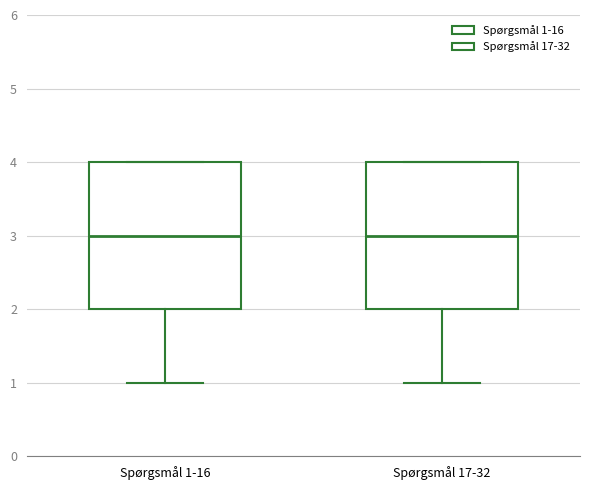

Where does the median line of the box for Spørgsmål 17-32 sit on the y-axis? The values are not printed on the chart, so give them approximately, as read against the axis.

3